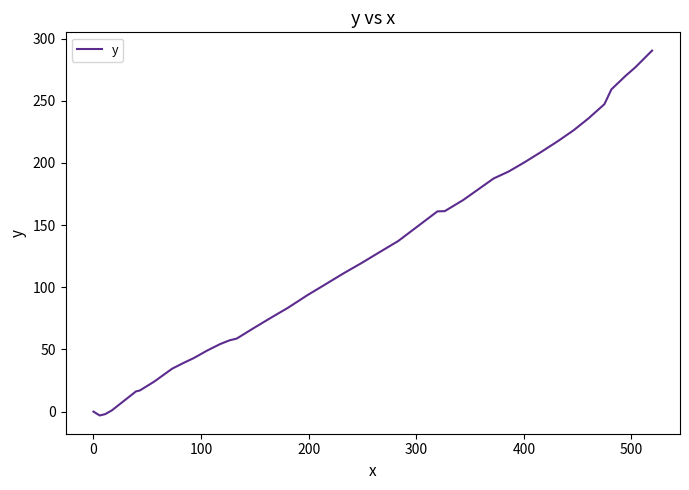

What is the greatest value displayed?

290.3